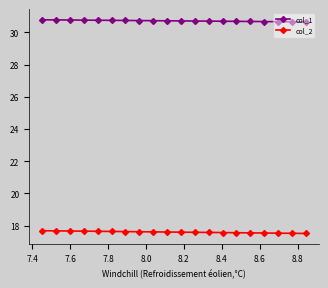

True or false: col_1 and col_2 intersect in this chart.

False